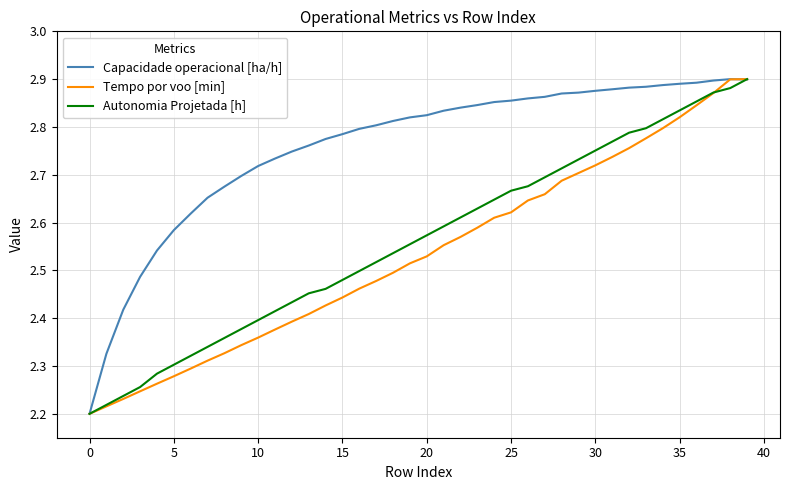

Which series has the largest total across all categories?

Capacidade operacional [ha/h]